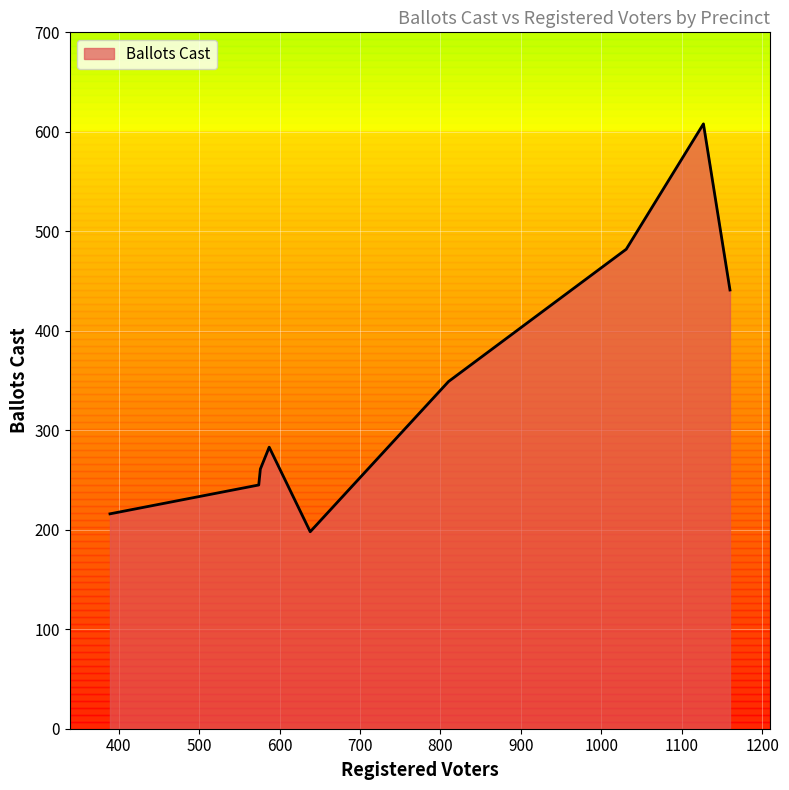

What is the difference between the maximum and minimum values?

410